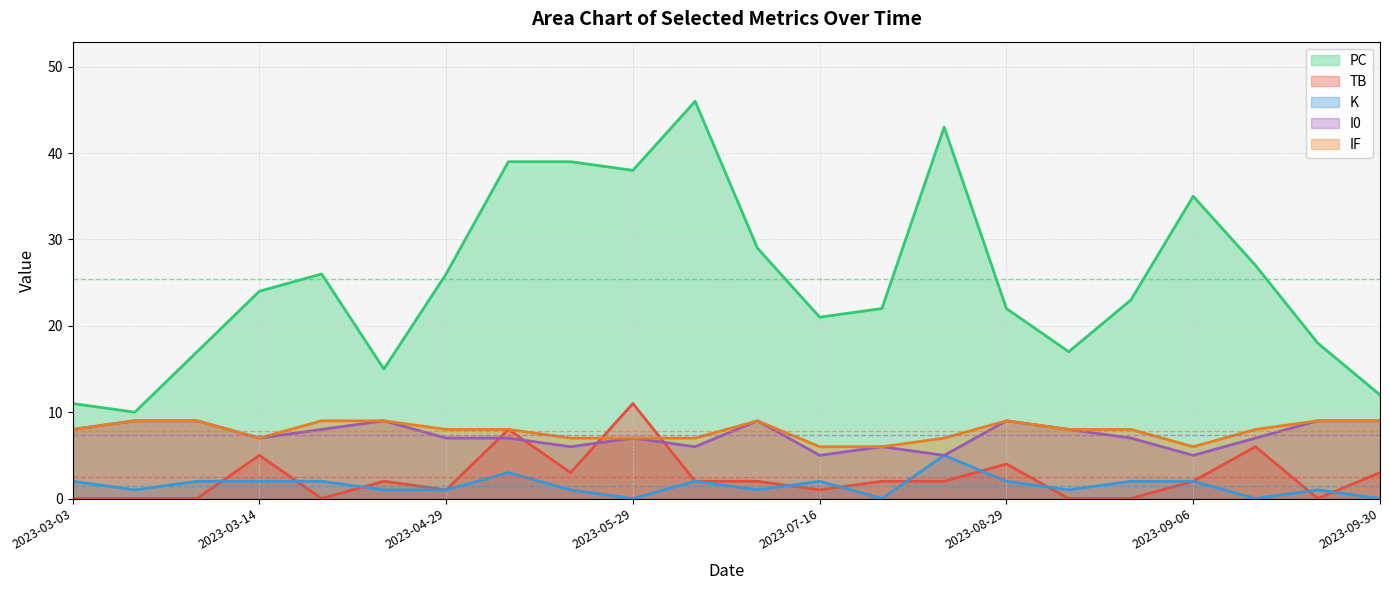

What is the average value of the PC series?

25